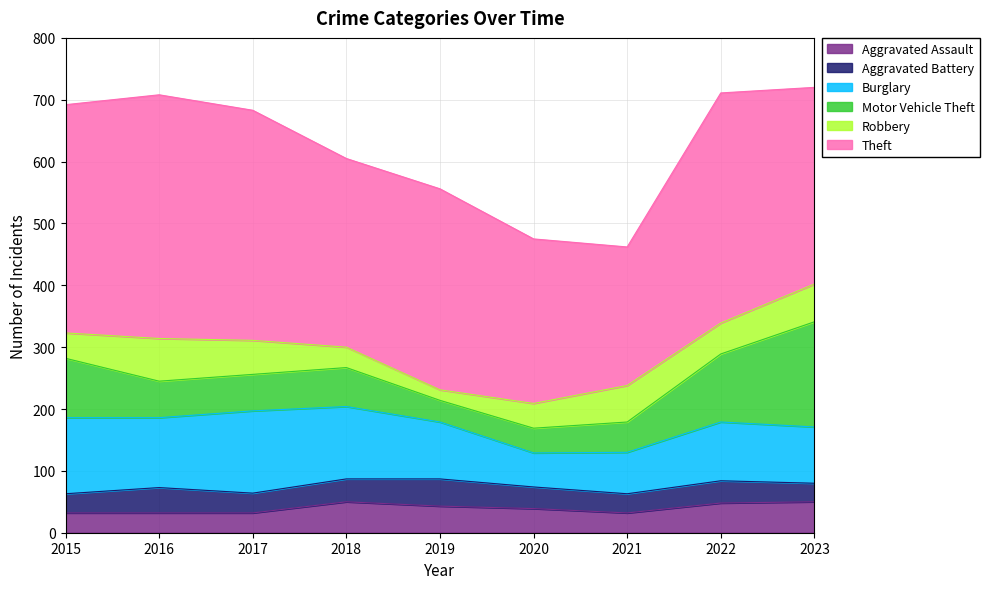

How many lines are shown in the chart?

6